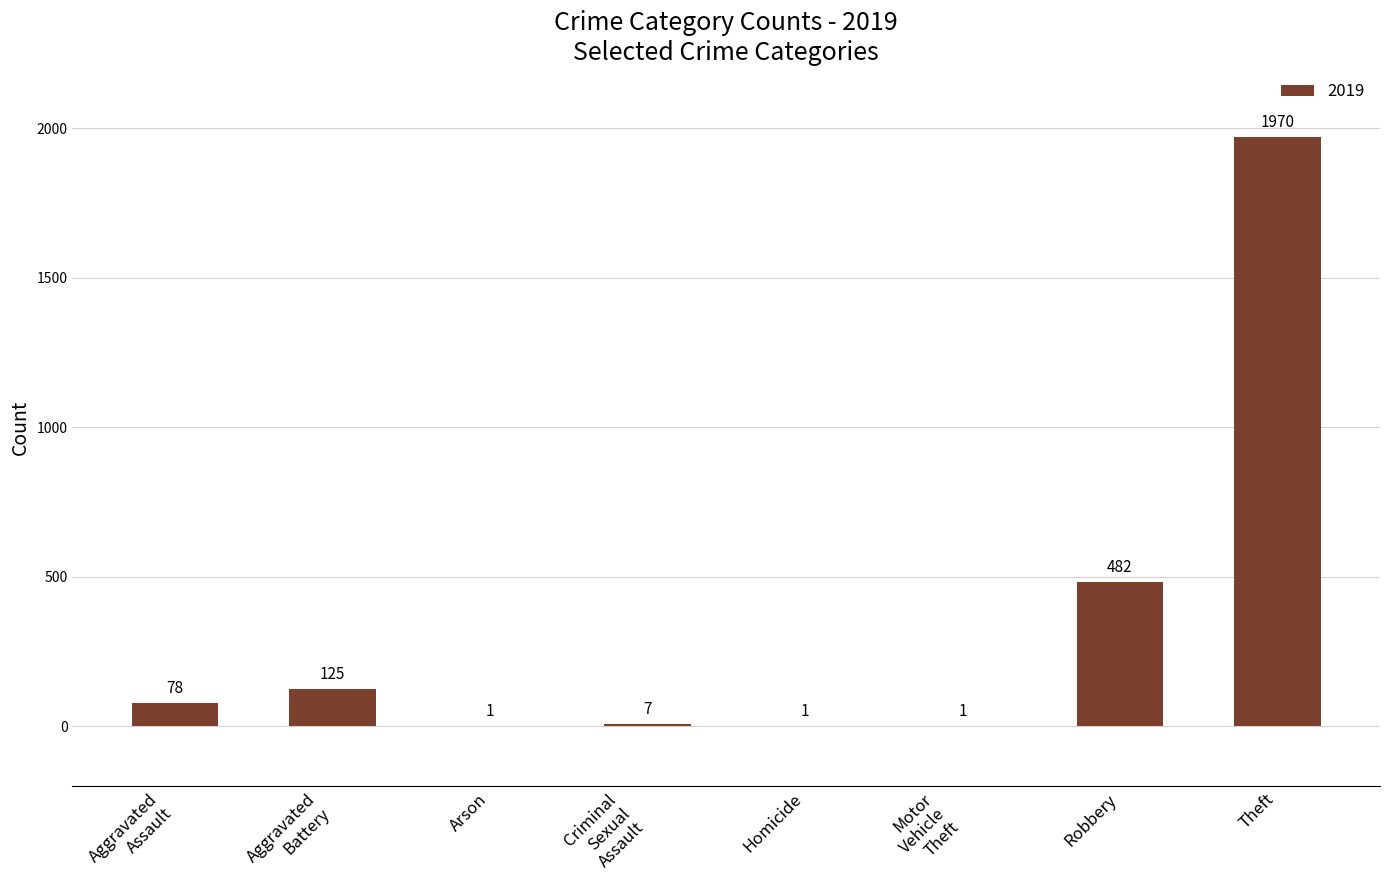

Which has a higher value, Homicide or Theft?

Theft